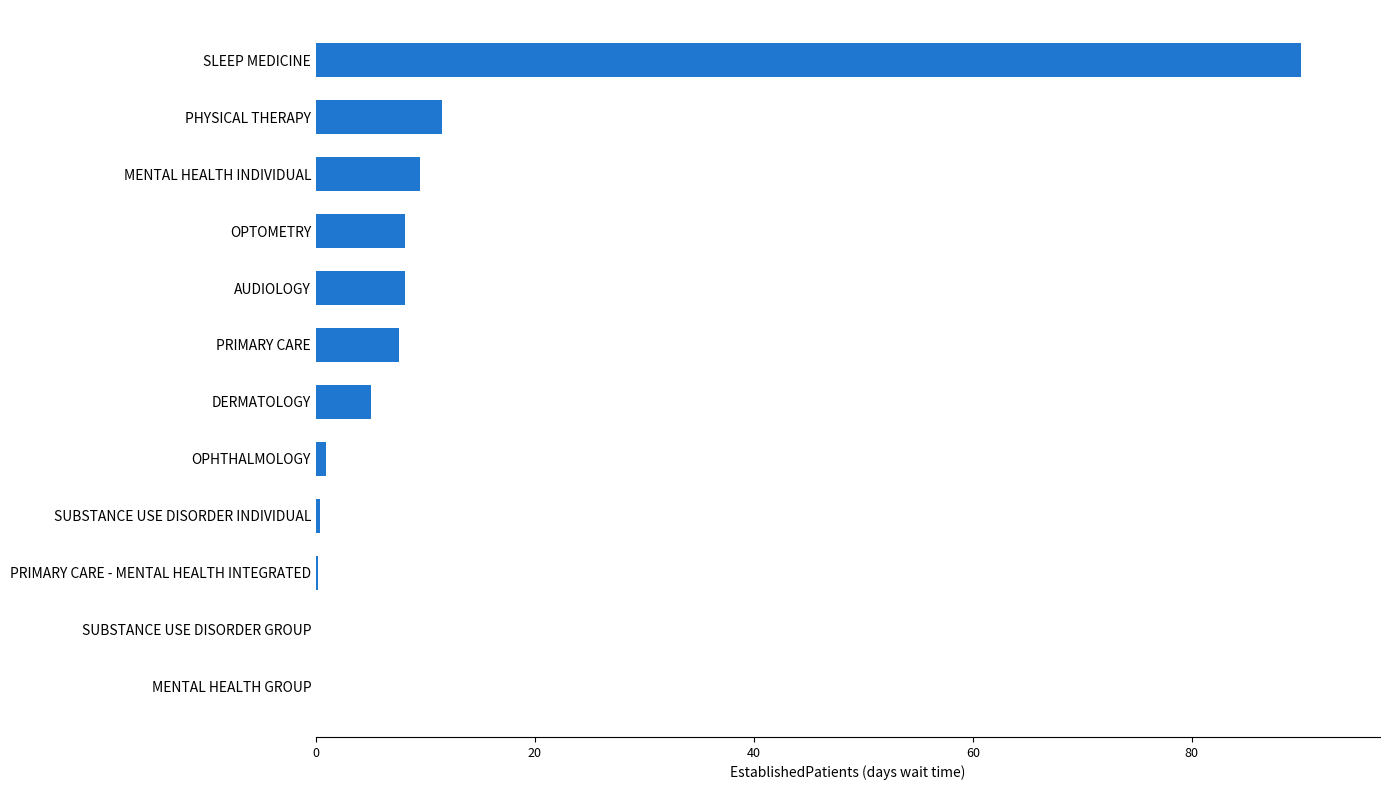

At which label is the value closest to 45?

PHYSICAL THERAPY